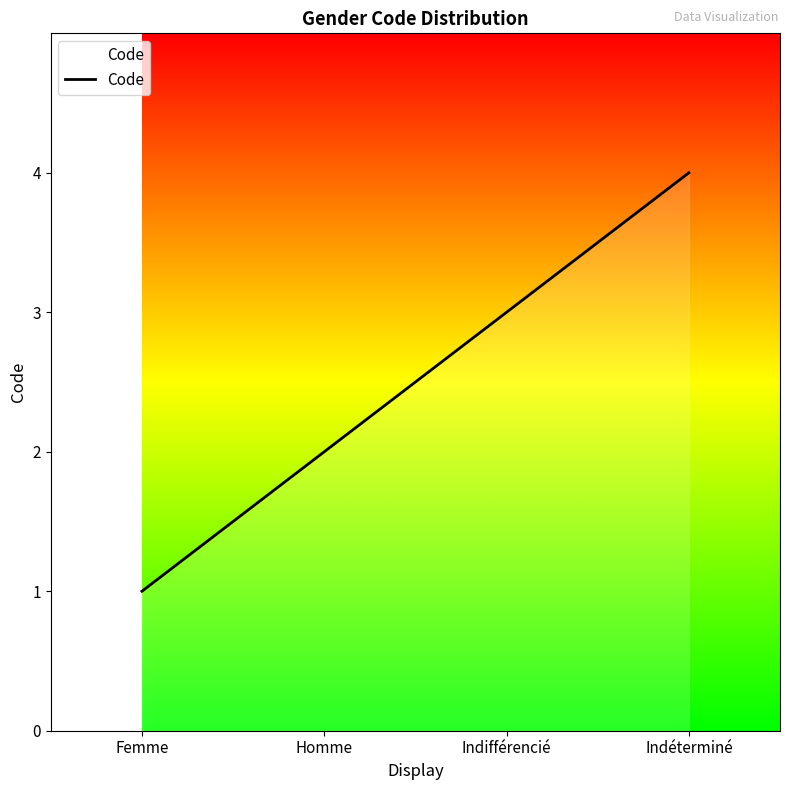

What is the difference between the maximum and minimum values?

3.0